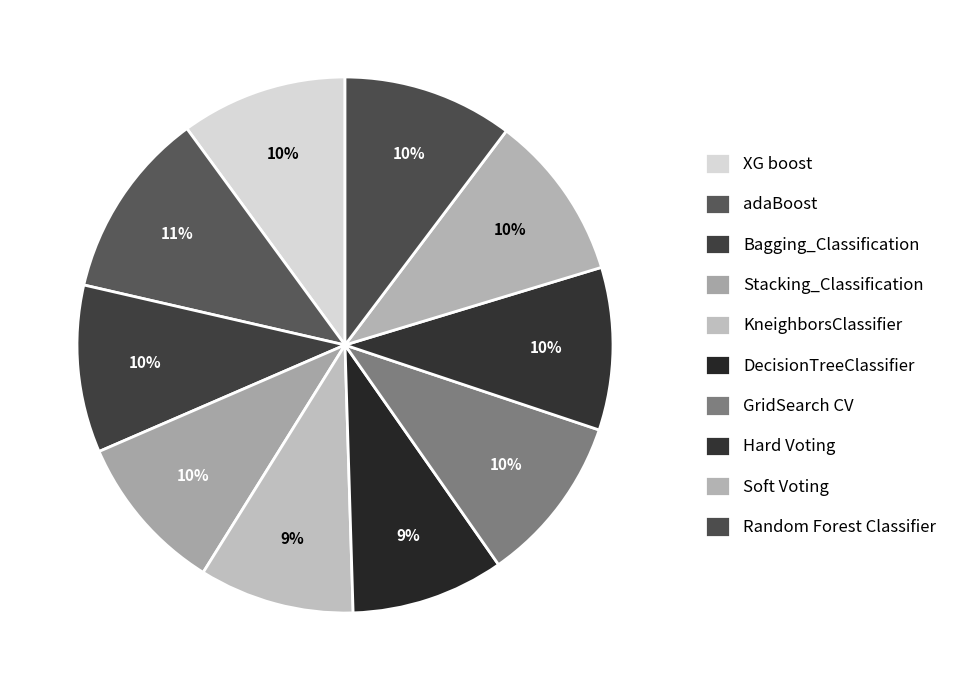

The Bagging_Classification slice represents 10% of the pie. True or false?

True